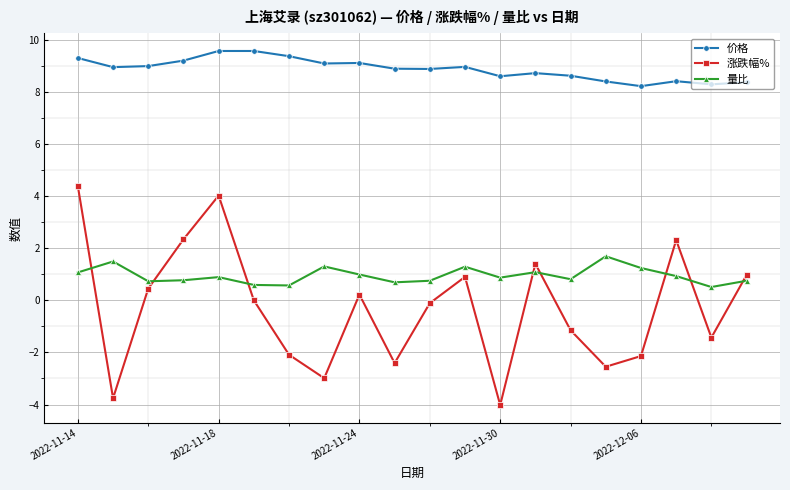

Which series has the widest spread of values?

涨跌幅%